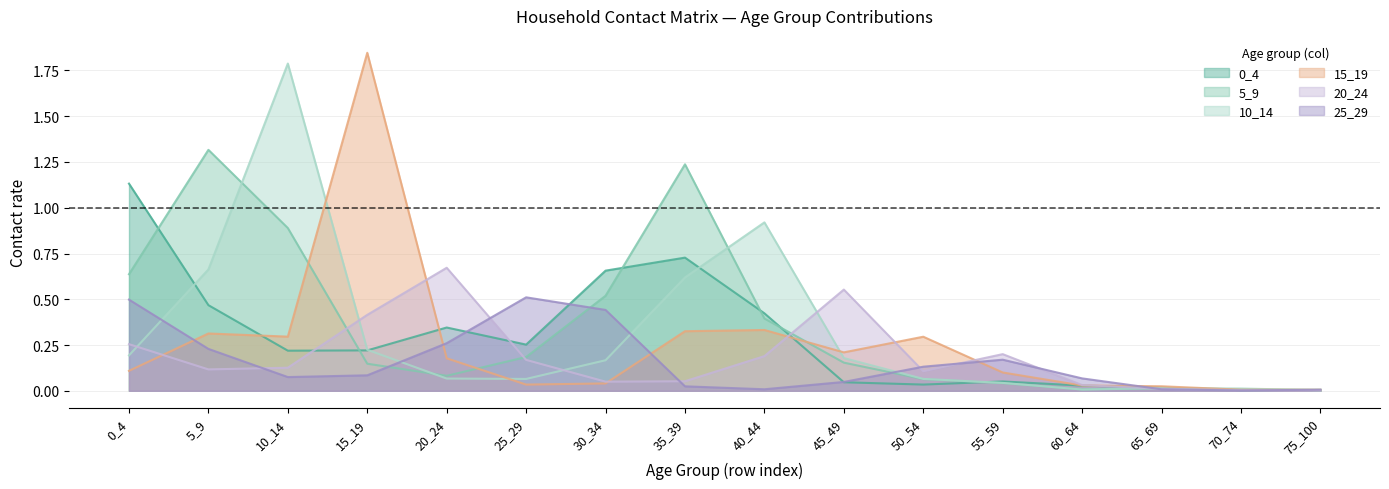

How many lines are shown in the chart?

6